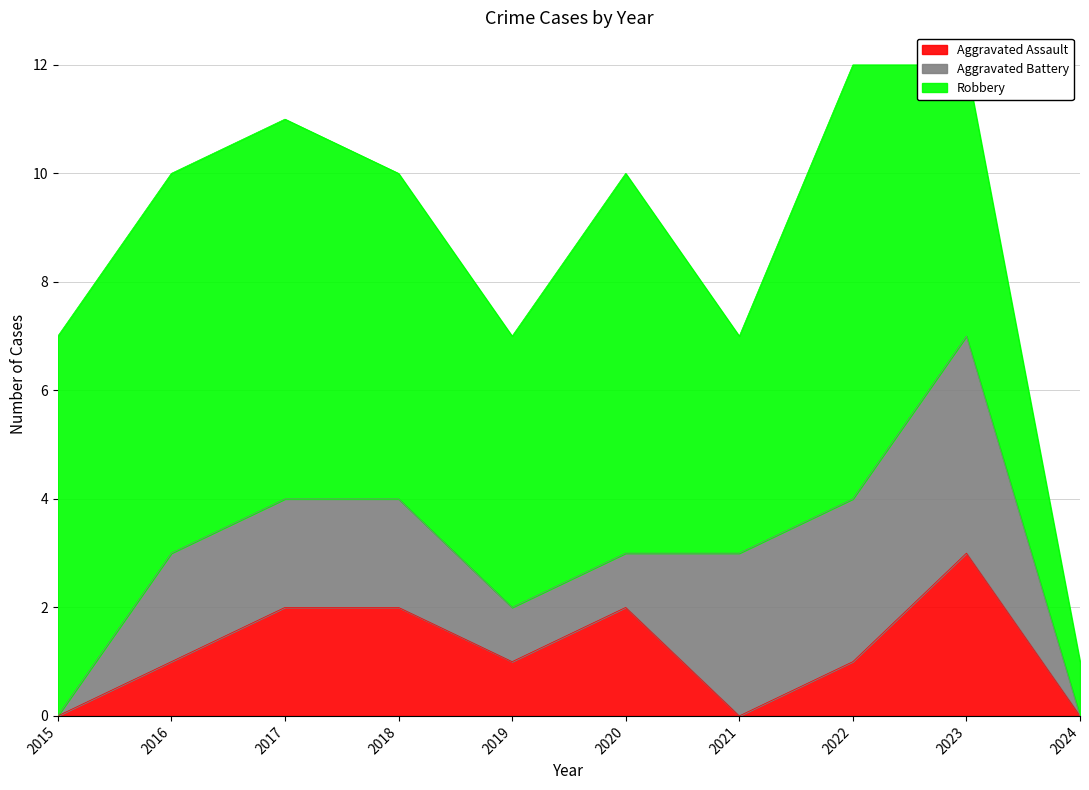

Which series has the widest spread of values?

Robbery